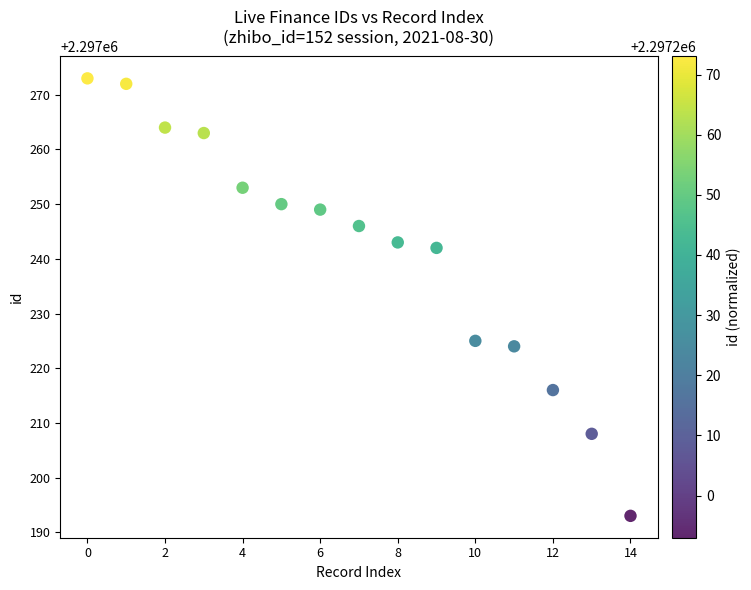

What Y value in the scatter plot is closest to 2297233?

2297225